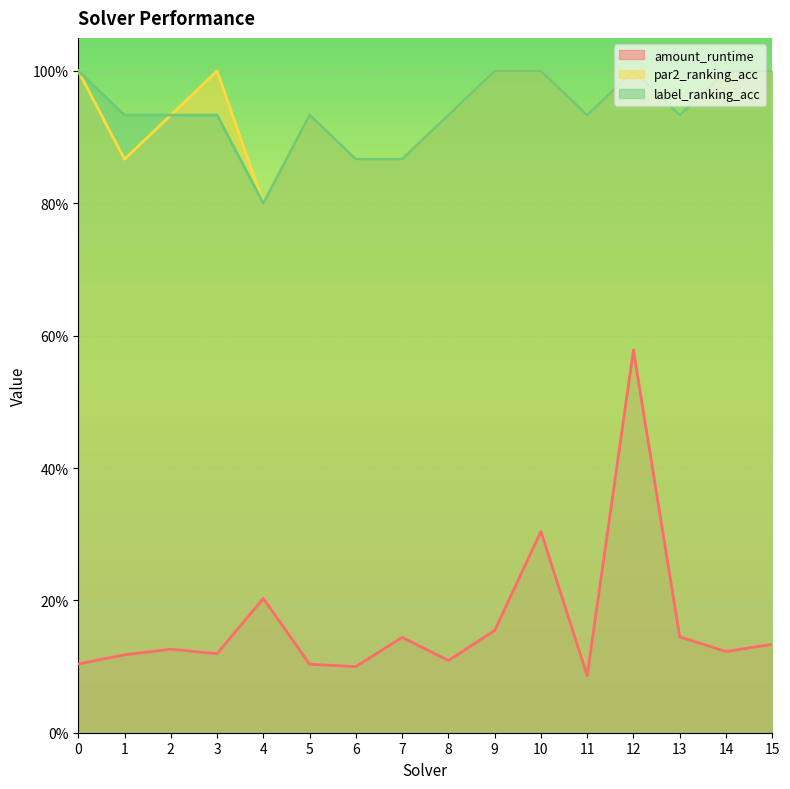

What is the difference between the second highest and minimum values in the label_ranking_acc series?

0.2